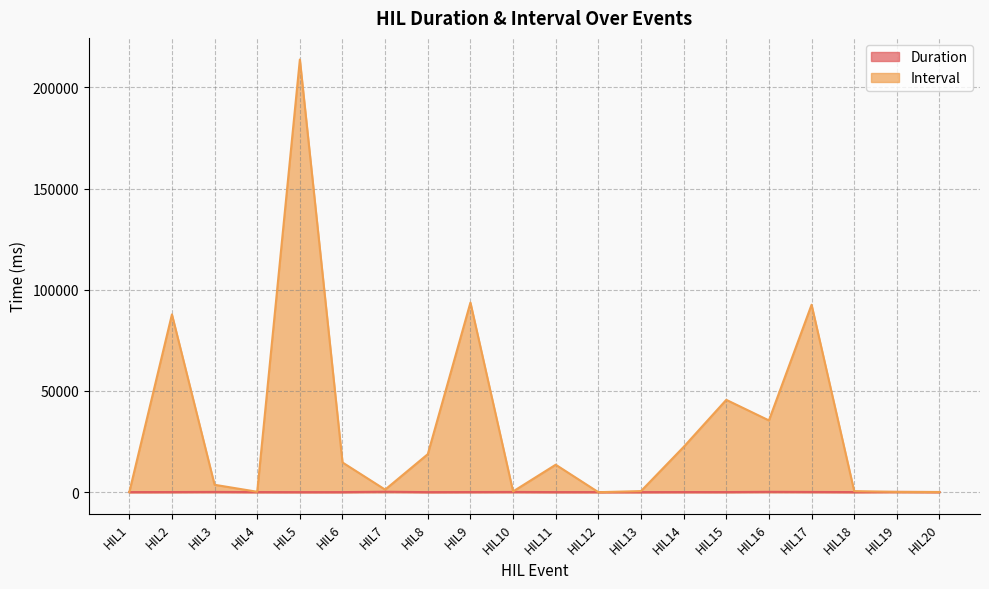

Where is Duration nearest to the value 138?

HIL19